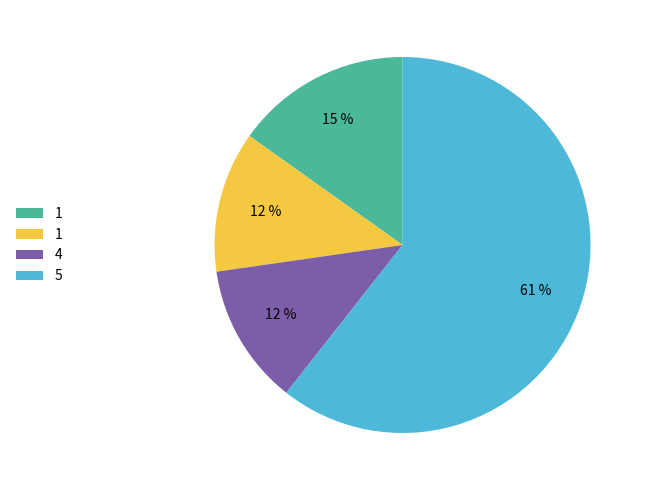

To the nearest percent, what is the average slice percentage?

25%